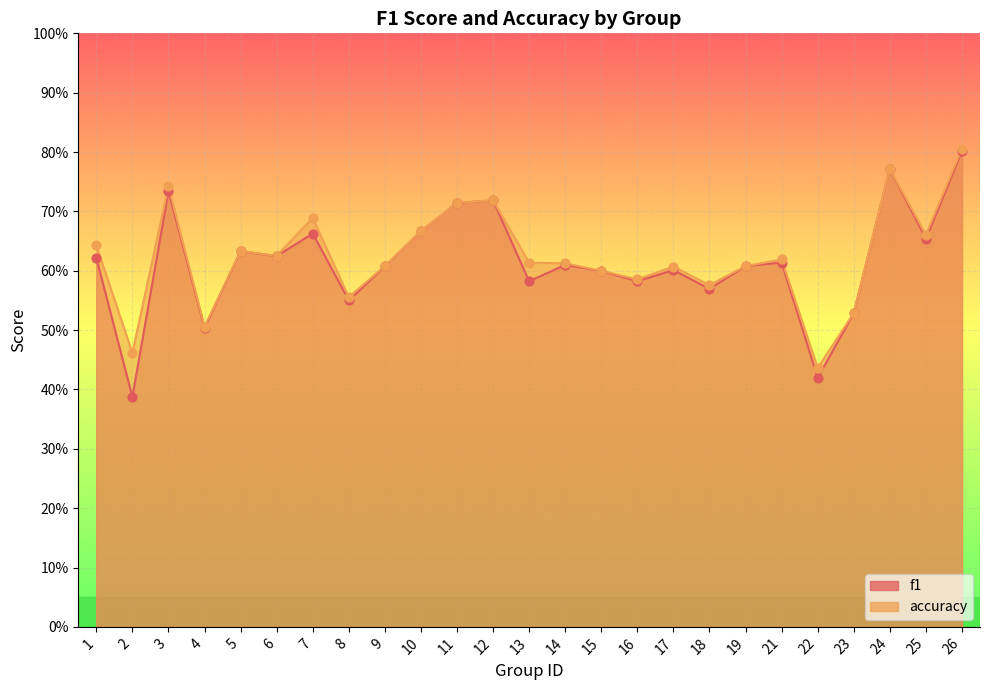

Which series has the largest total across all categories?

accuracy